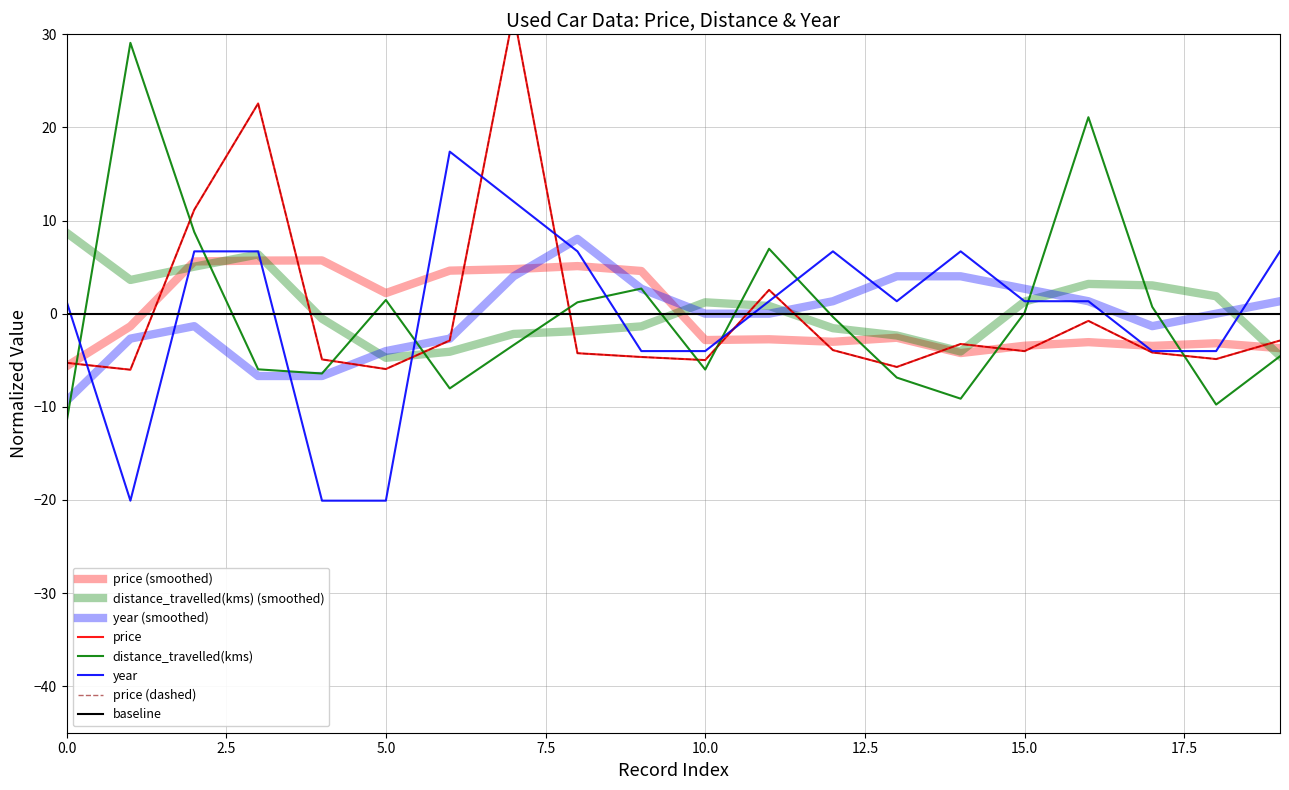

Reading left to right, what are all the values shown in this chart?

price: -5.3	-6.0	11.2	22.6	-4.9	-5.9	-2.9	32.2	-4.2	-4.7	-5.0	2.6	-3.9	-5.7	-3.3	-4.0	-0.8	-4.2	-4.9	-2.9
distance_travelled(kms): -11.7	29.1	8.8	-6.0	-6.4	1.5	-8.0	-3.4	1.2	2.7	-6.0	7.0	-0.3	-6.9	-9.1	0.1	21.1	0.7	-9.8	-4.6
year: 1.3	-20.1	6.7	6.7	-20.1	-20.1	17.4	12.0	6.7	-4.0	-4.0	1.3	6.7	1.3	6.7	1.3	1.3	-4.0	-4.0	6.7